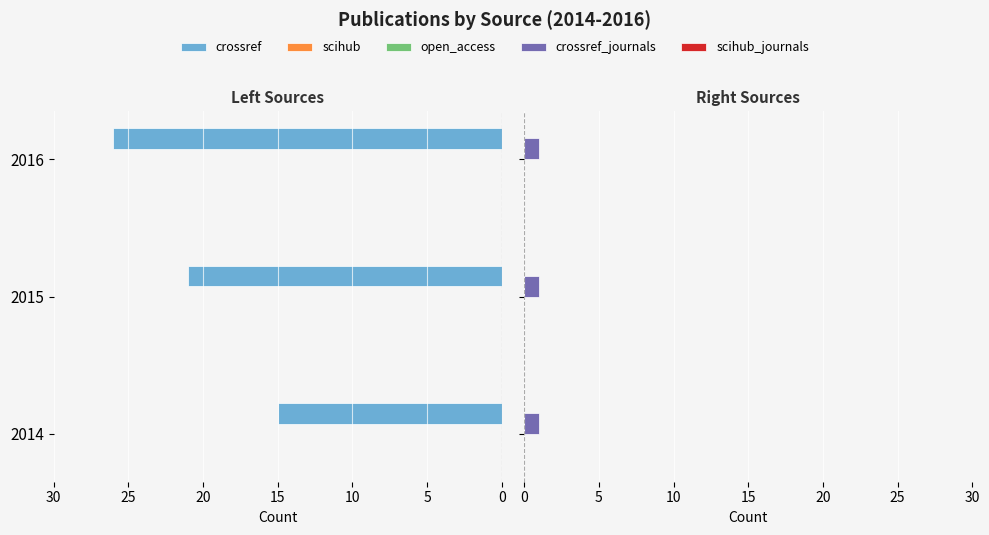

What is the average value of the crossref series?

20.7